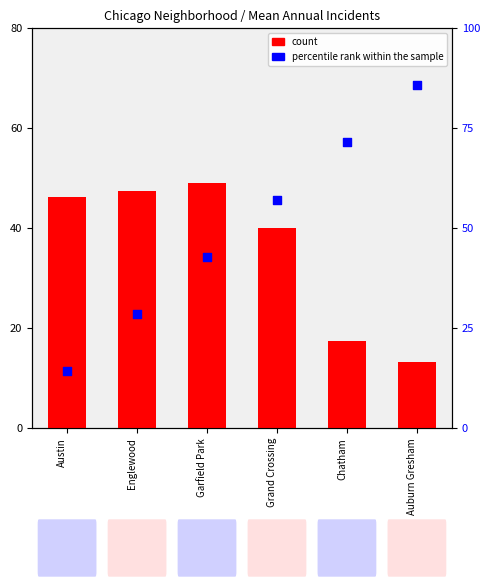

Which series has the largest total across all categories?

percentile rank within the sample